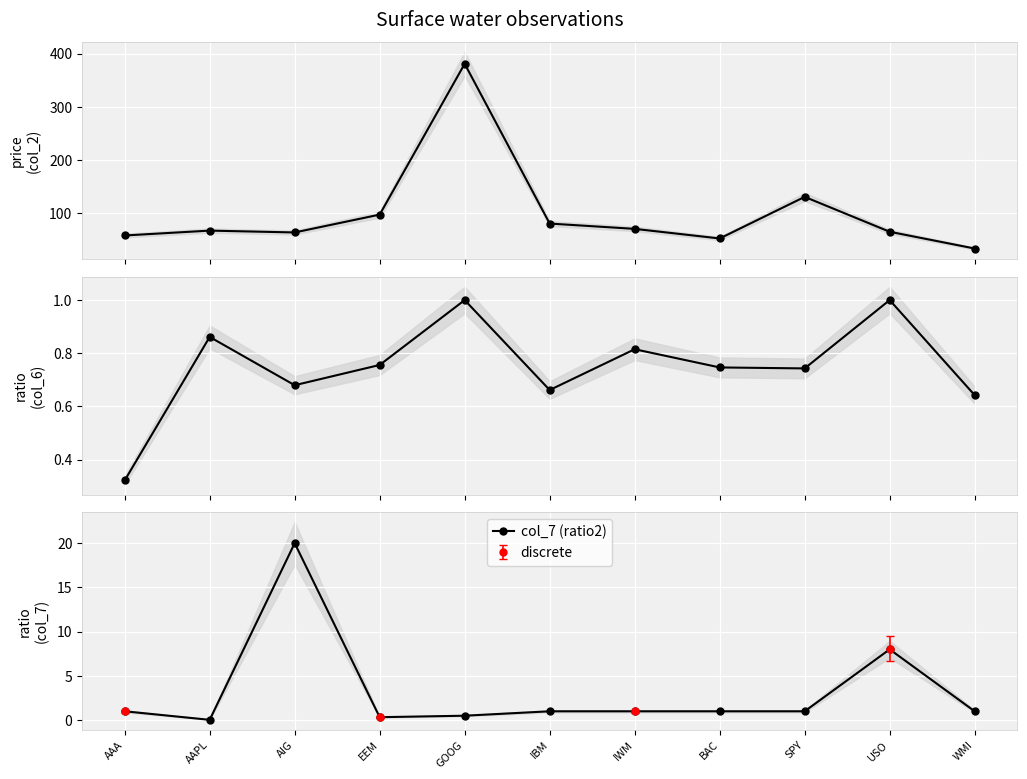

At how many categories does at least one series exceed 305?

1